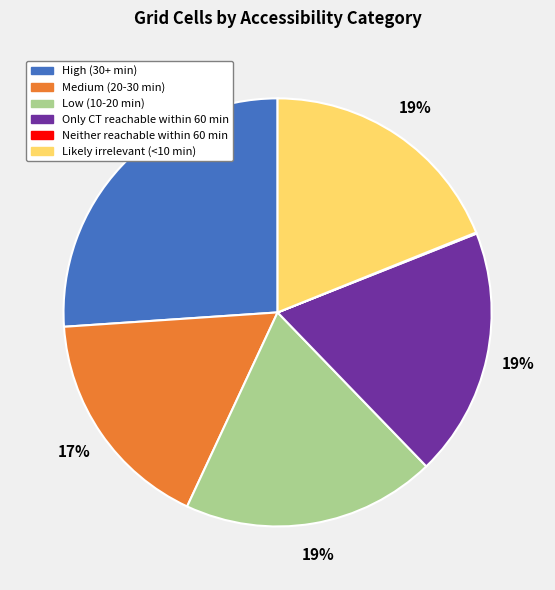

Is it true that Likely irrelevant (<10 min) is 25% of the pie?

False